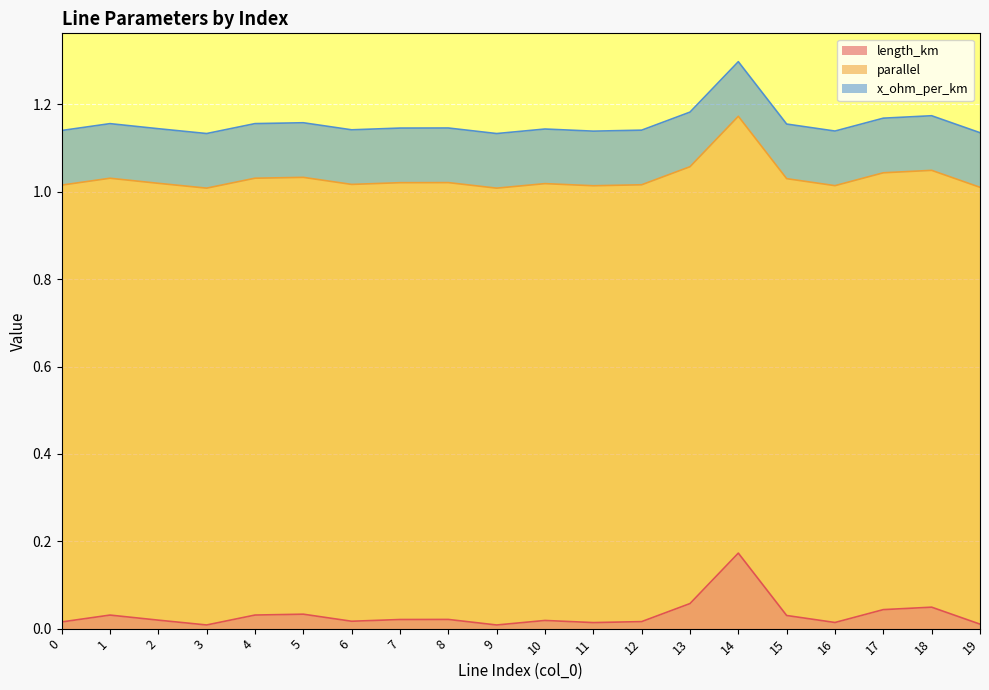

Where is the first local maximum for length_km?

1